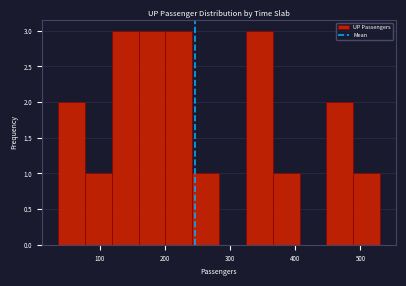

Reading left to right, list every bar in this chart as the range it spans on the x-axis followed by its height. Neither the bar edges nor the heights are printed on the chart, so give them approximately, as read against the axes.

40 to 80: 2
80 to 120: 1
120 to 160: 3
160 to 200: 3
200 to 240: 3
240 to 280: 1
280 to 320: 0
320 to 370: 3
370 to 410: 1
410 to 450: 0
450 to 490: 2
490 to 530: 1